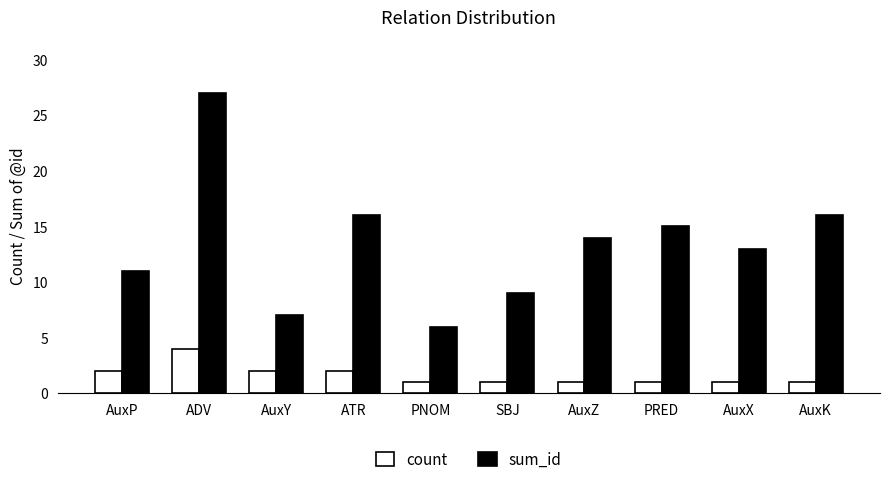

Rank the series by their average value, from highest to lowest.

sum_id, count